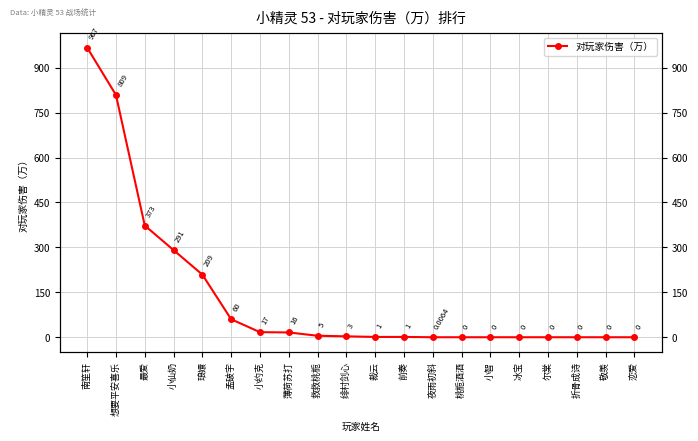

True or false: there are more than 0 points higher than both neighbors.

False